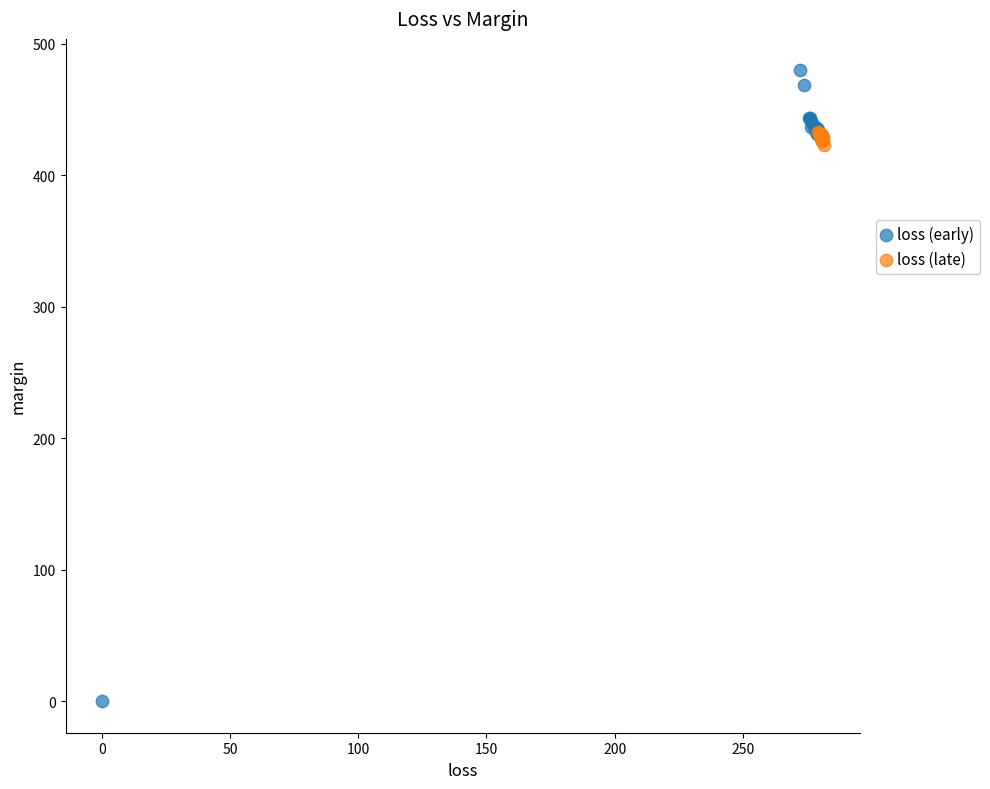

Which series reaches the minimum Y coordinate?

loss (early)